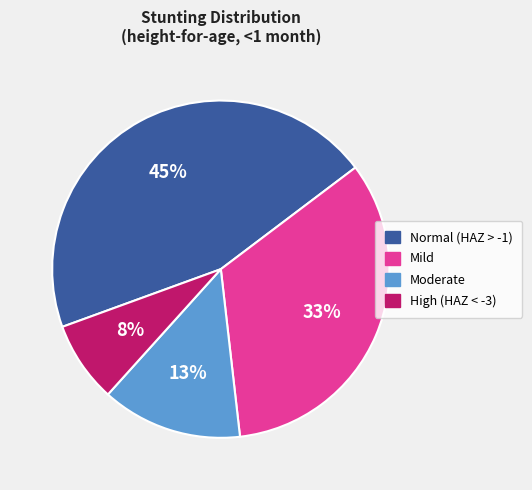

Between Normal (HAZ > -1) and Mild, which is larger?

Normal (HAZ > -1)